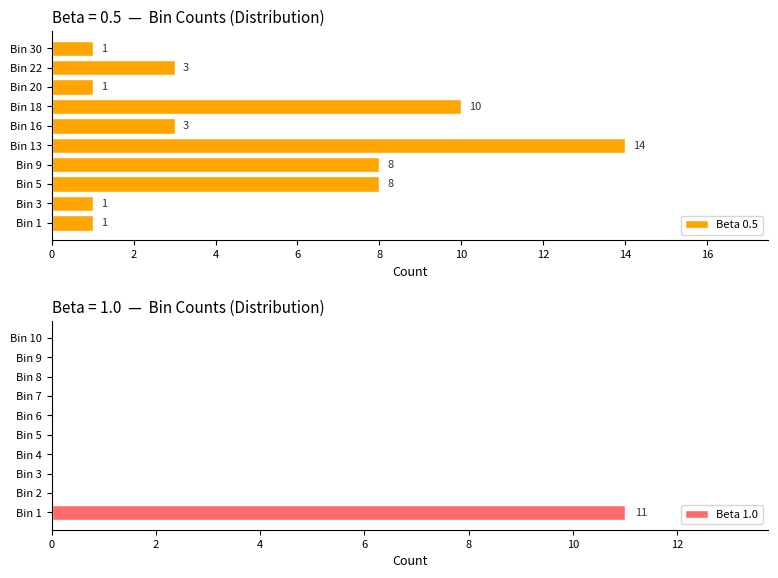

Which category has the highest value in the Beta 0.5 series?

Bin 13